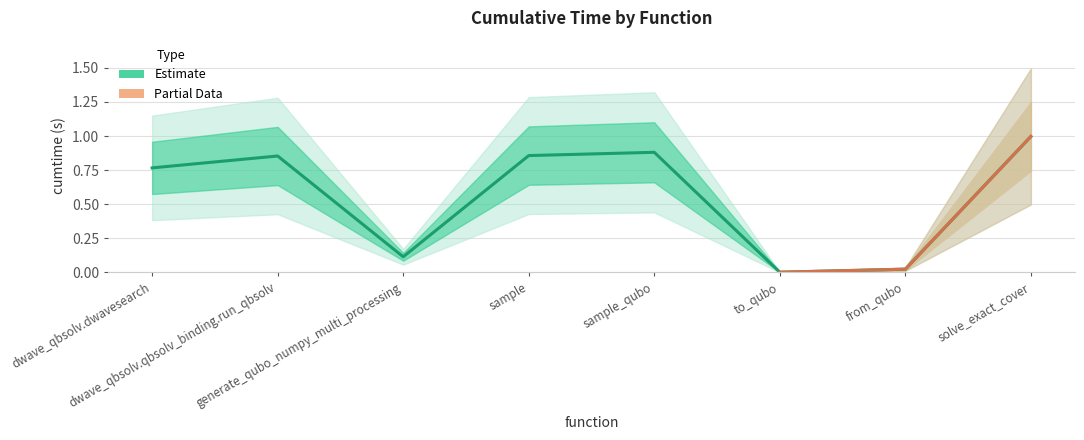

Read the value at sample_qubo.

0.9